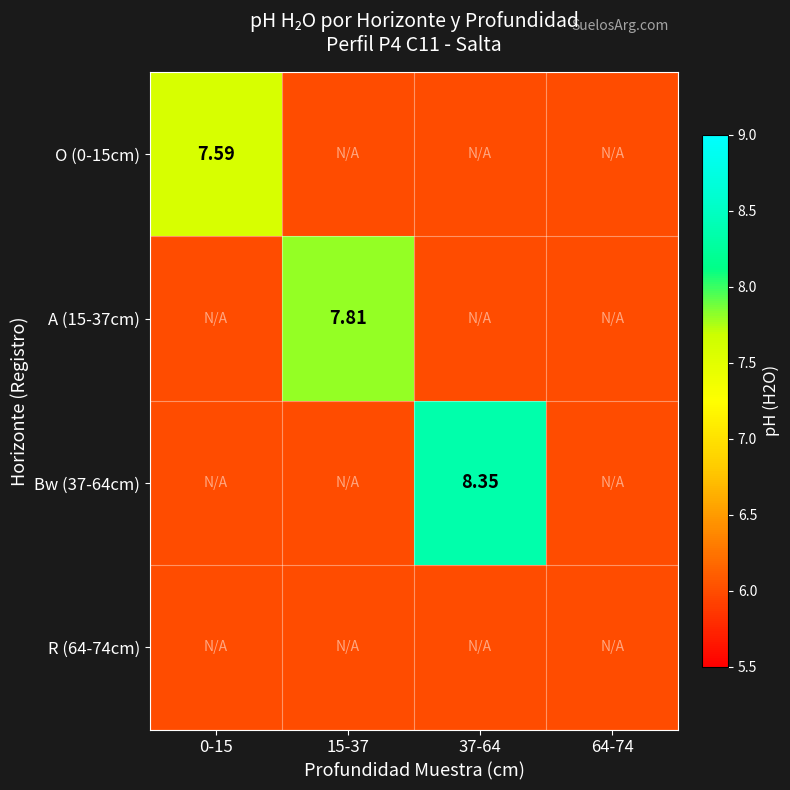

List the series in order of their peak value, lowest first.

R (64-74cm), O (0-15cm), A (15-37cm), Bw (37-64cm)